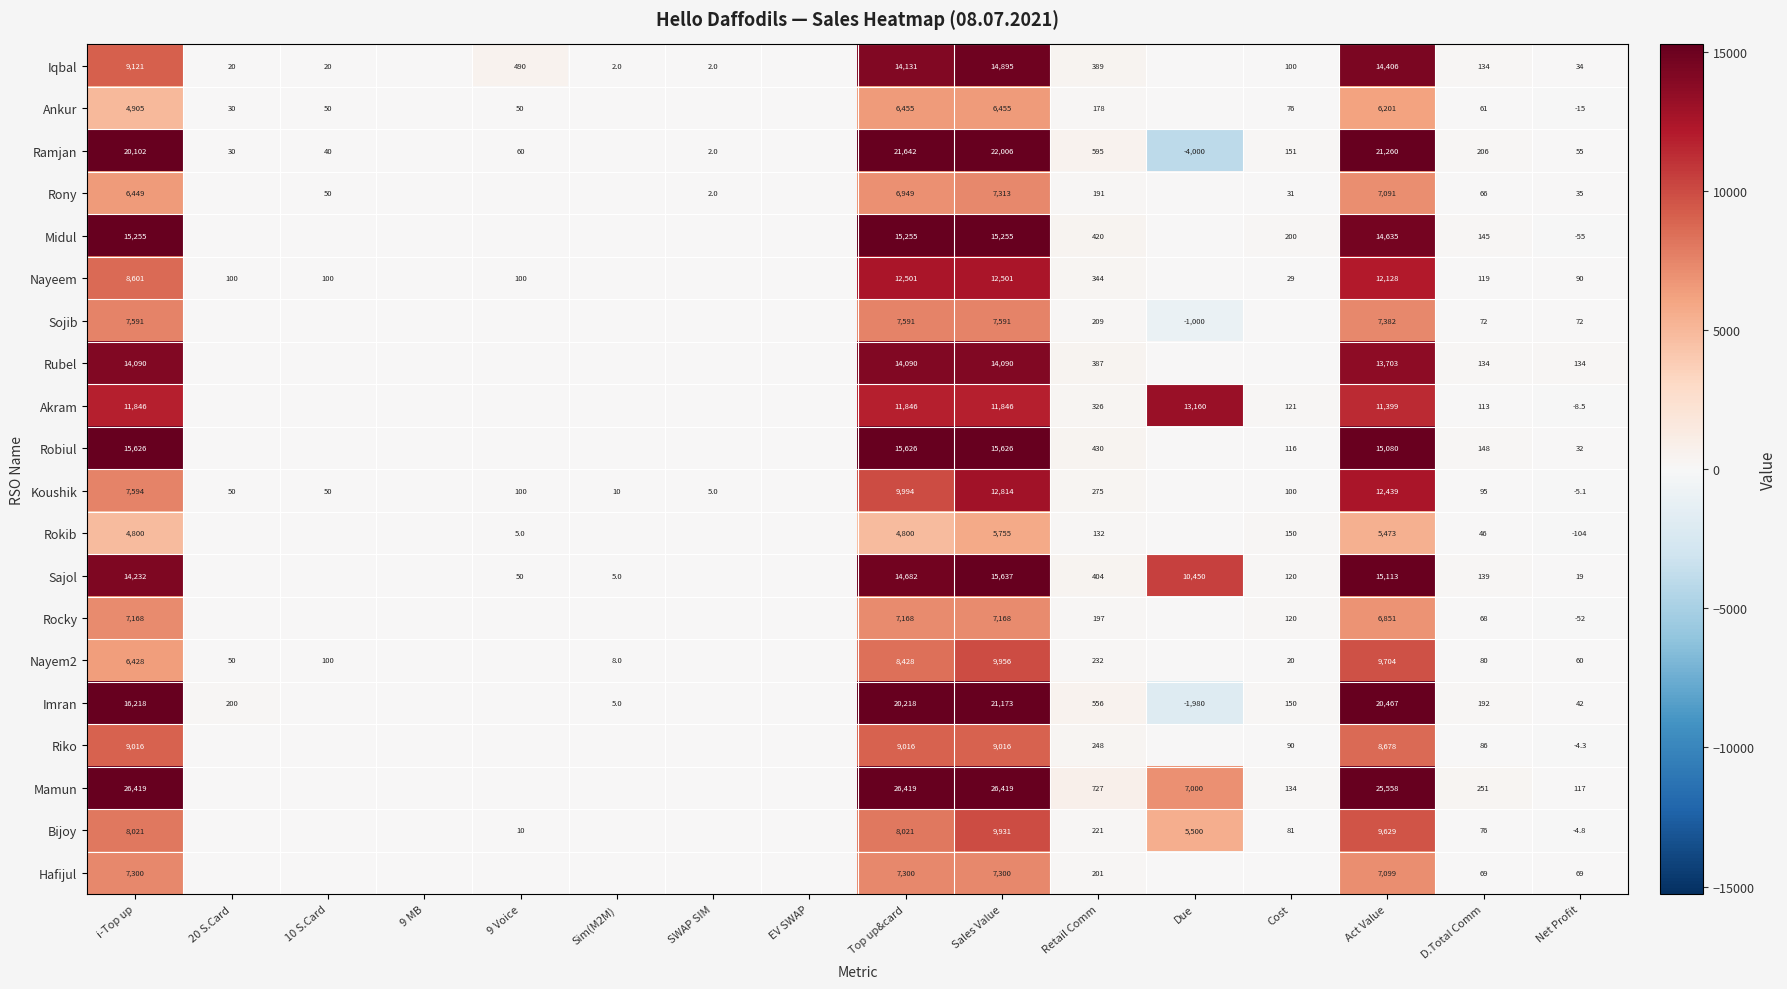

The value of Nayeem at 9 Voice is 26.9. True or false?

False